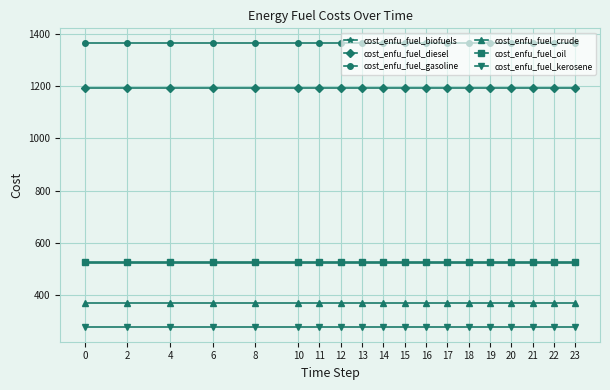

Reading right to left, transcribe all the data shown in this chart.

cost_enfu_fuel_biofuels: 23=521.1	22=521.1	21=521.1	20=521.1	19=521.1	18=521.1	17=521.1	16=521.1	15=521.1	14=521.1	13=521.1	12=521.1	11=521.1	10=521.1	8=521.1	6=521.1	4=521.1	2=521.1	0=521.1
cost_enfu_fuel_diesel: 23=1192.0	22=1192.0	21=1192.0	20=1192.0	19=1192.0	18=1192.0	17=1192.0	16=1192.0	15=1192.0	14=1192.0	13=1192.0	12=1192.0	11=1192.0	10=1192.0	8=1192.0	6=1192.0	4=1192.0	2=1192.0	0=1192.0
cost_enfu_fuel_gasoline: 23=1368.0	22=1368.0	21=1368.0	20=1368.0	19=1368.0	18=1368.0	17=1368.0	16=1368.0	15=1368.0	14=1368.0	13=1368.0	12=1368.0	11=1368.0	10=1368.0	8=1368.0	6=1368.0	4=1368.0	2=1368.0	0=1368.0
cost_enfu_fuel_crude: 23=367.4	22=367.4	21=367.4	20=367.4	19=367.4	18=367.4	17=367.4	16=367.4	15=367.4	14=367.4	13=367.4	12=367.4	11=367.4	10=367.4	8=367.4	6=367.4	4=367.4	2=367.4	0=367.4
cost_enfu_fuel_oil: 23=524.8	22=524.8	21=524.8	20=524.8	19=524.8	18=524.8	17=524.8	16=524.8	15=524.8	14=524.8	13=524.8	12=524.8	11=524.8	10=524.8	8=524.8	6=524.8	4=524.8	2=524.8	0=524.8
cost_enfu_fuel_kerosene: 23=274.1	22=274.1	21=274.1	20=274.1	19=274.1	18=274.1	17=274.1	16=274.1	15=274.1	14=274.1	13=274.1	12=274.1	11=274.1	10=274.1	8=274.1	6=274.1	4=274.1	2=274.1	0=274.1